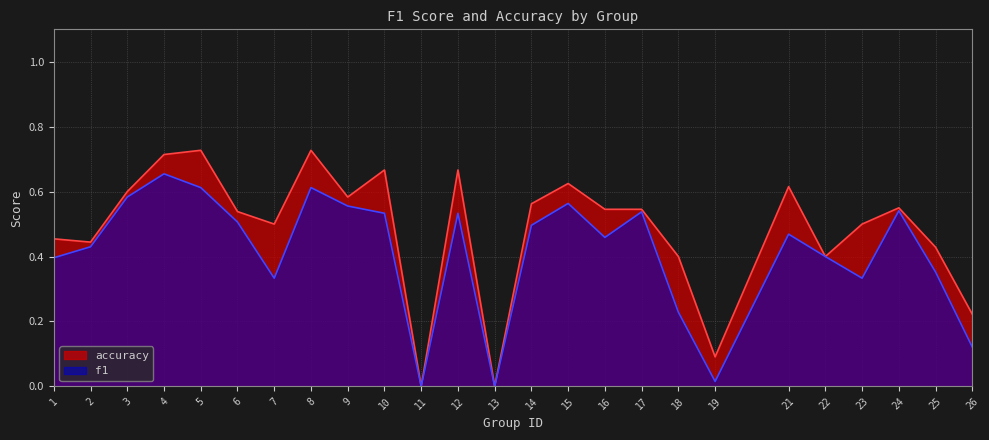

How many data points in f1 are above 0?

23